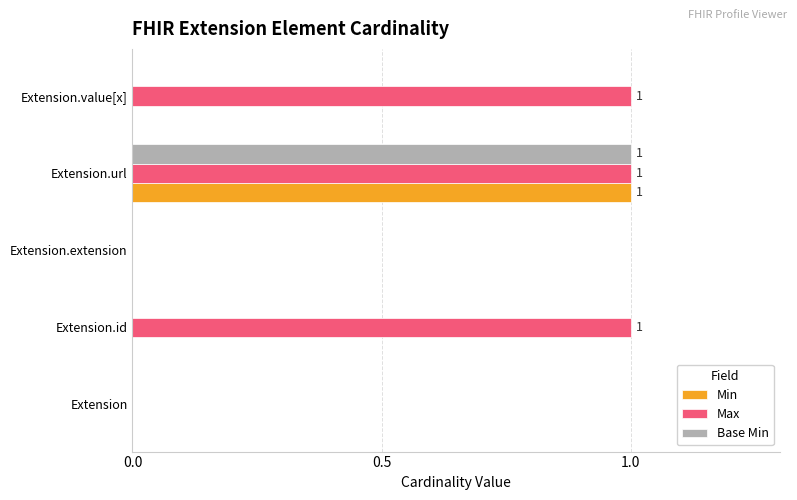

What is the sum of all Min values?

1